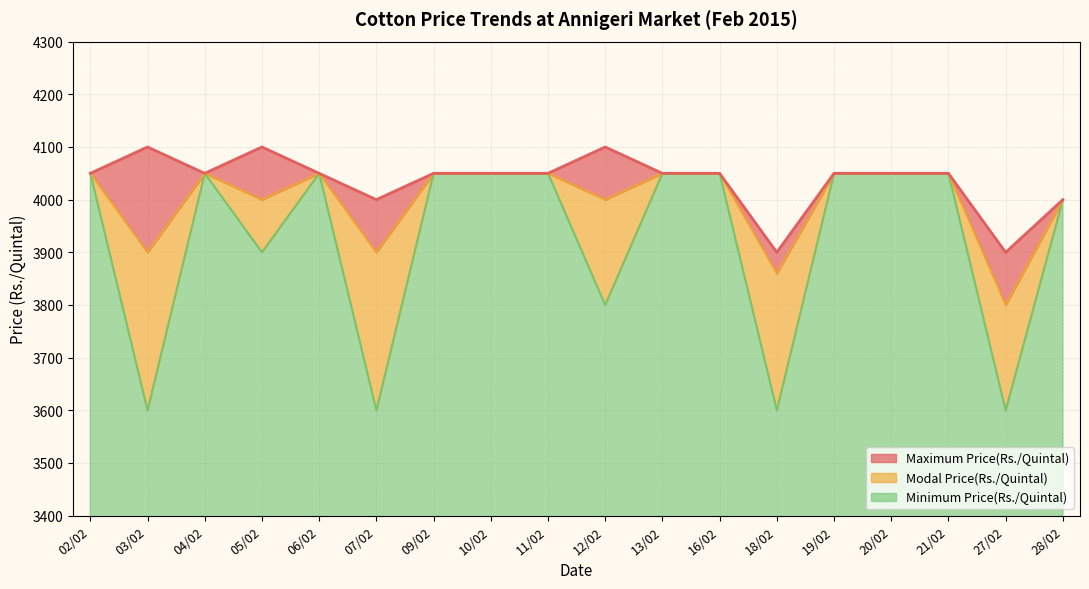

Which category has the highest value in the Maximum Price(Rs./Quintal) series?

03/02